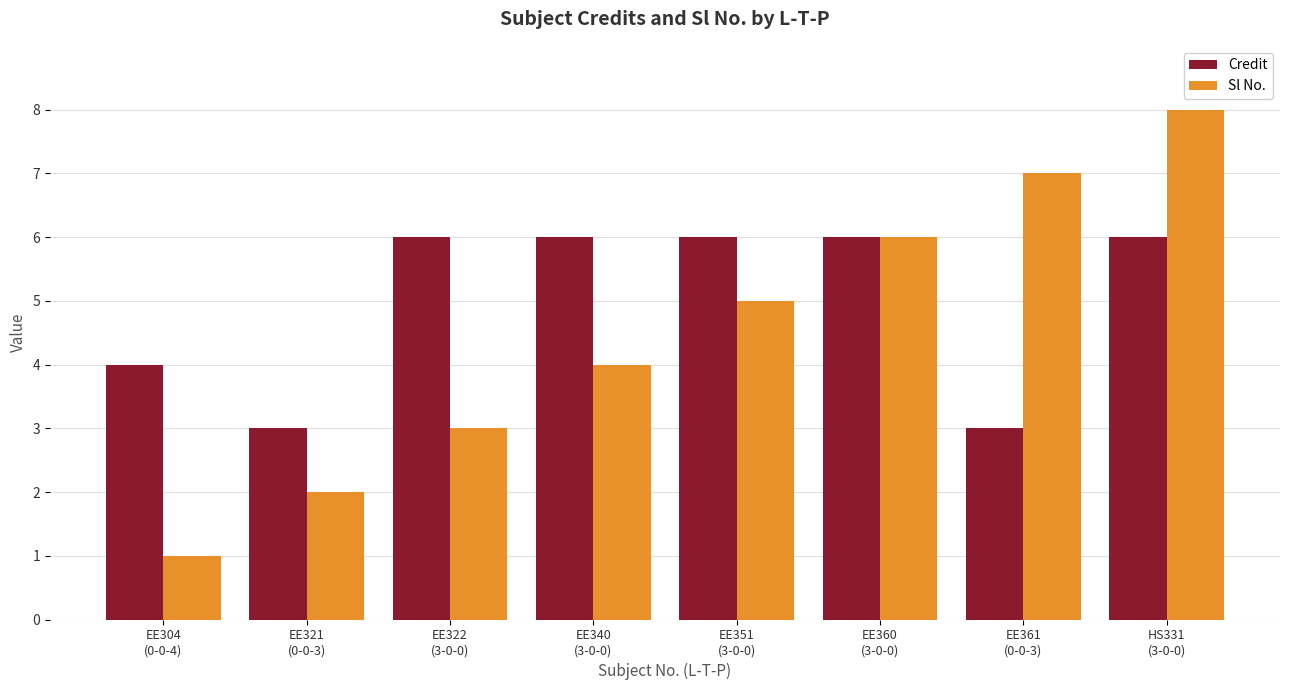

The value of Sl No. at EE340
(3-0-0) is 4. True or false?

True